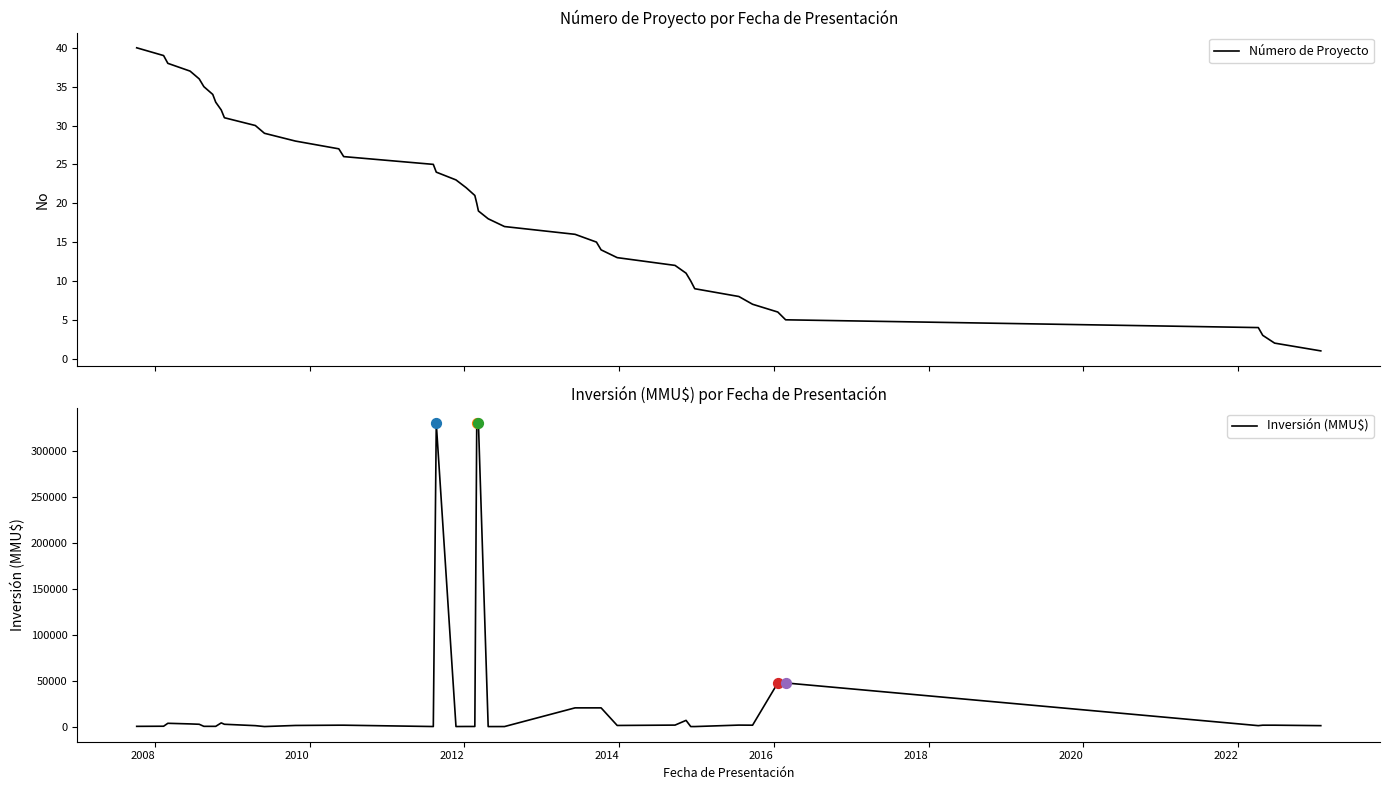

What are all the series names shown in the legend?

Número de Proyecto, Inversión (MMU$)